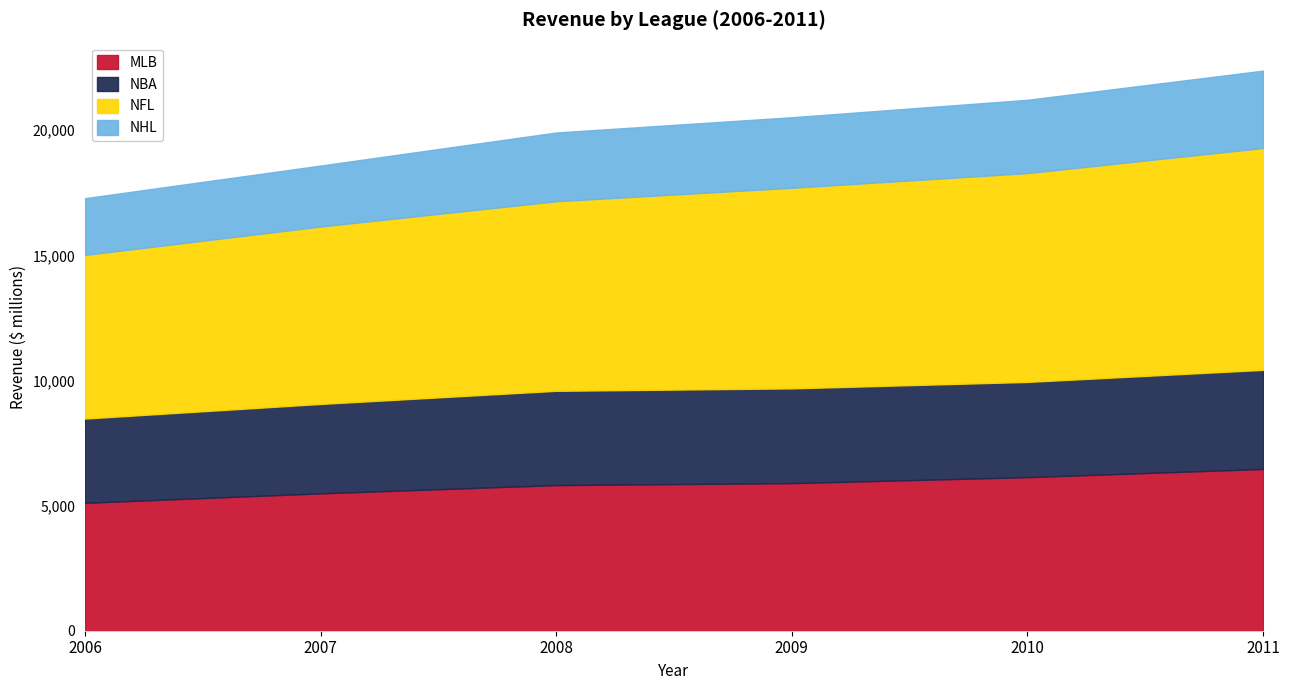

What is the lowest value of the MLB series?

5111